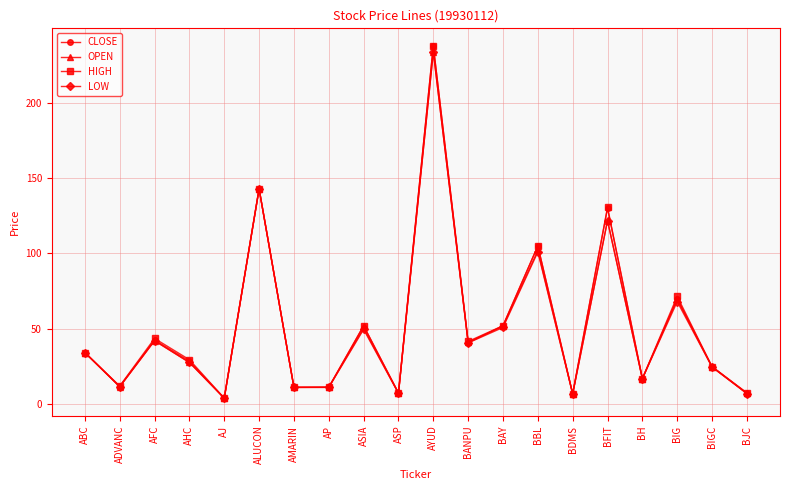

Is the value of CLOSE at ASIA greater than the value of HIGH at AJ?

Yes